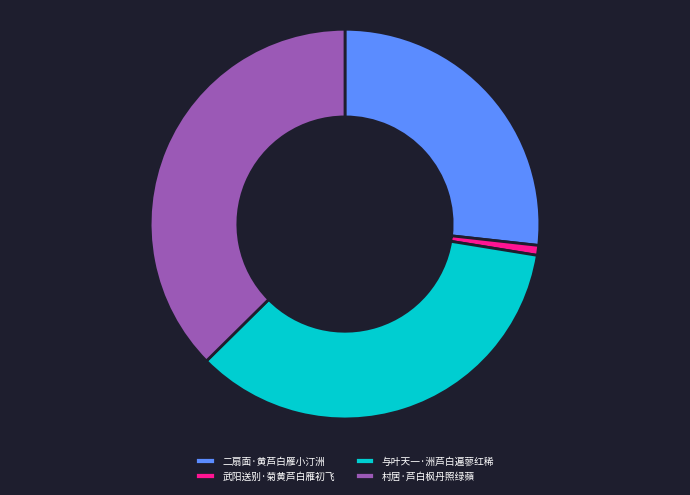

Combined, do 与叶天一·洲芦白遍蓼红稀 and 村居·芦白枫丹照绿蘋 account for over 50%?

Yes